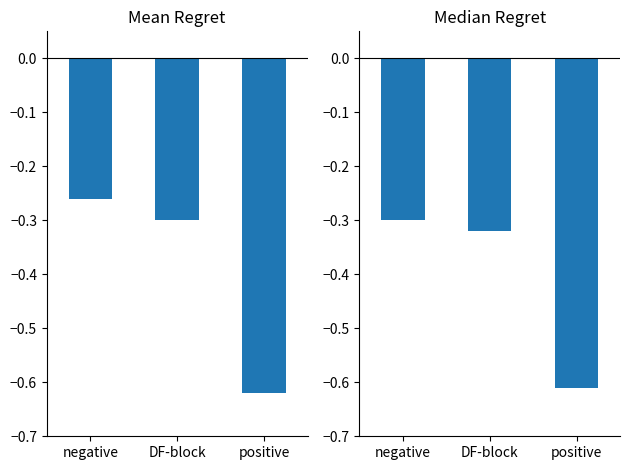

At which category is the sum across all series the highest?

negative